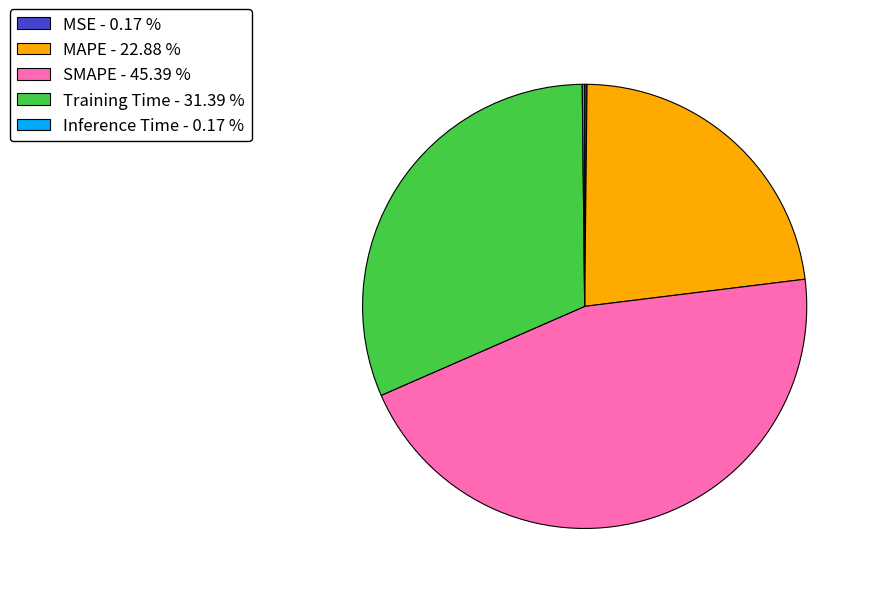

Is there a majority slice in this chart?

No